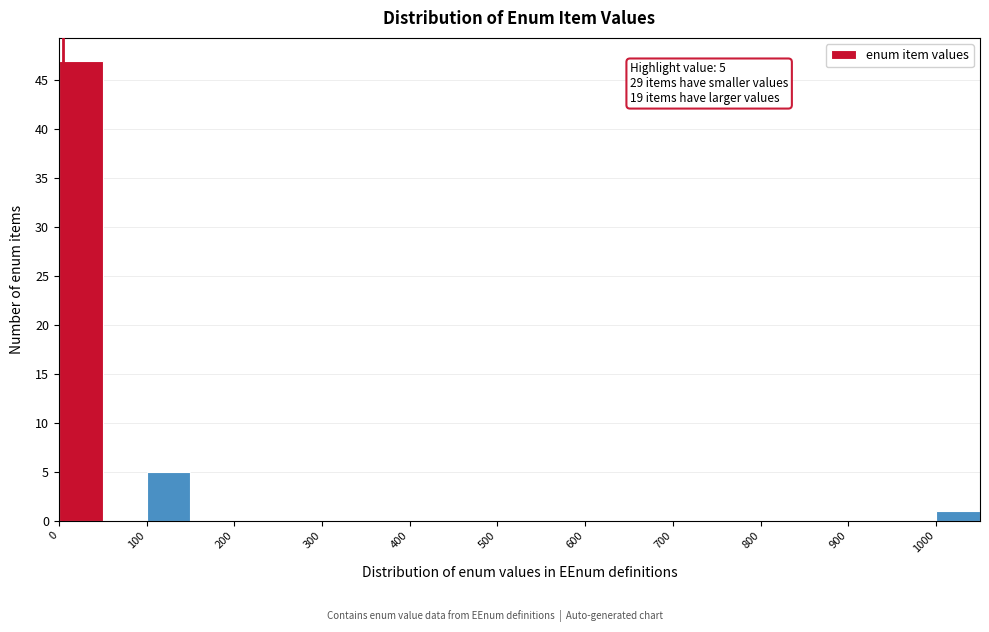

Over which range of the x-axis is the bar tallest?

0 to 50